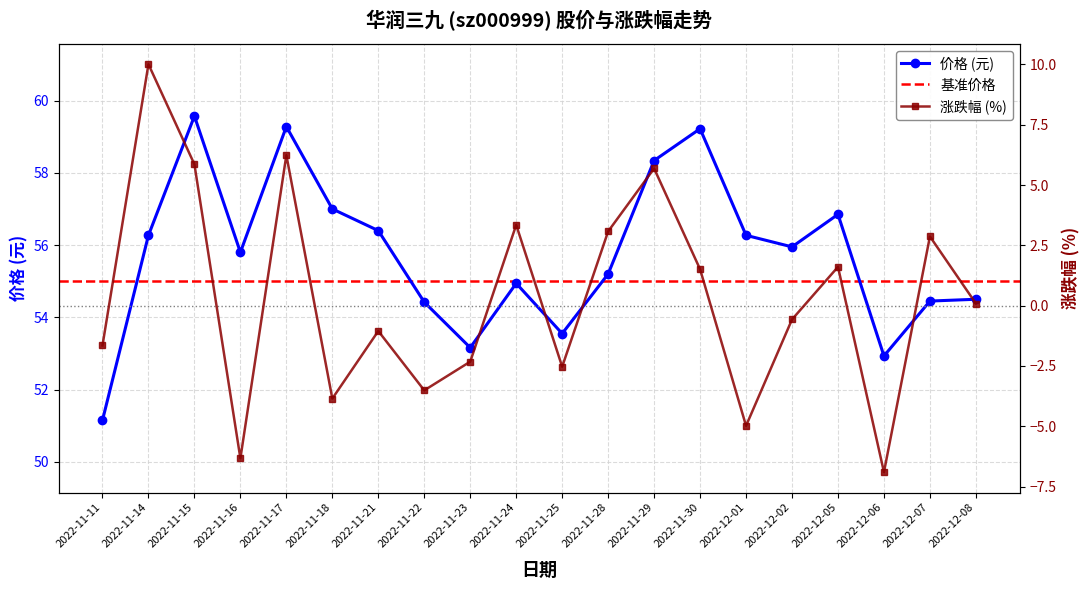

Which series changed the most between 2022-11-14 and 2022-11-28?

涨跌幅%